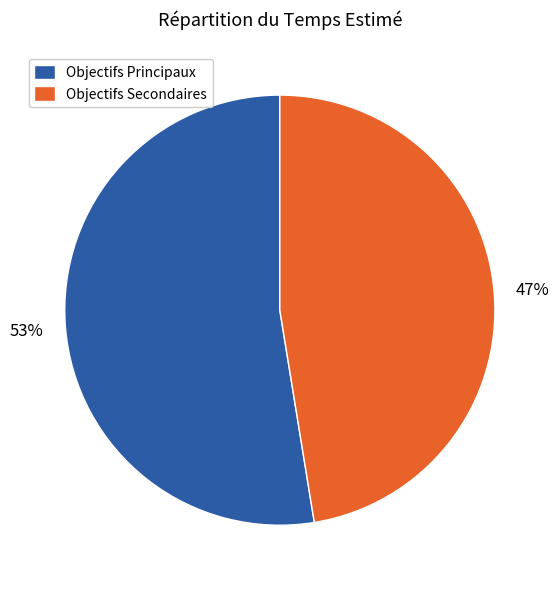

How many slices are in this pie chart?

2